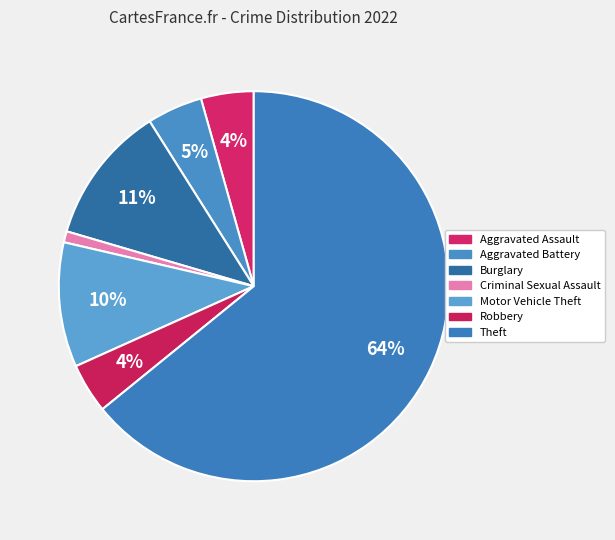

Which category has the biggest portion of the pie?

Theft